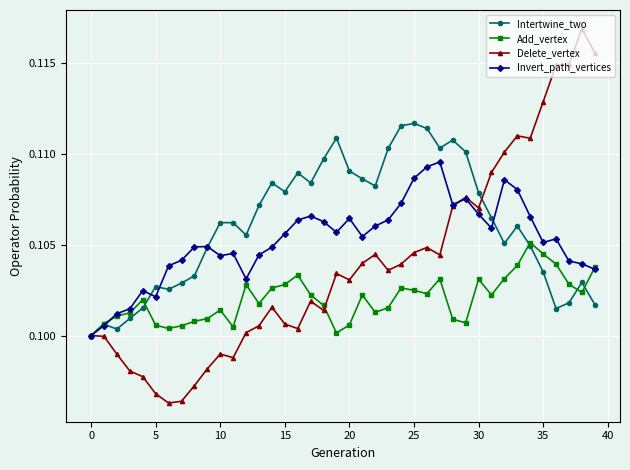

In Invert_path_vertices, how many points are lower than both neighbors (excluding endpoints)?

8